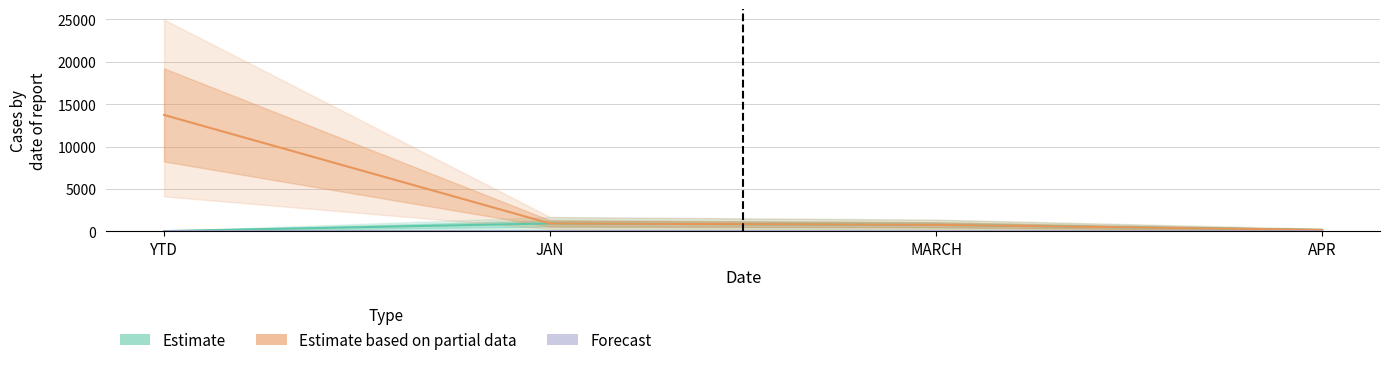

True or false: Forecast and Estimate based on partial data cross at least once.

False